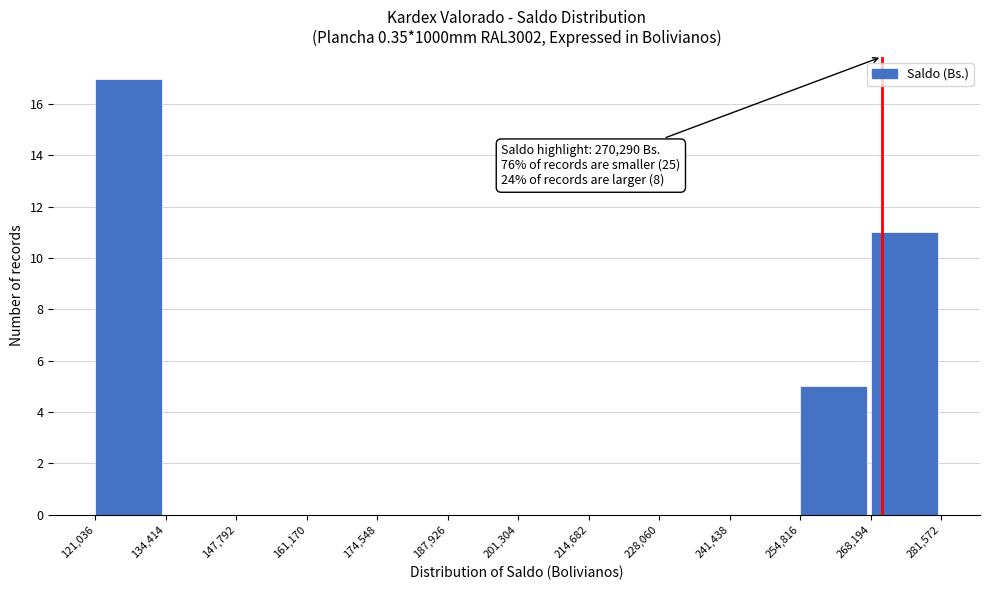

Over which range of the x-axis is the bar tallest?

121,036 to 134,414